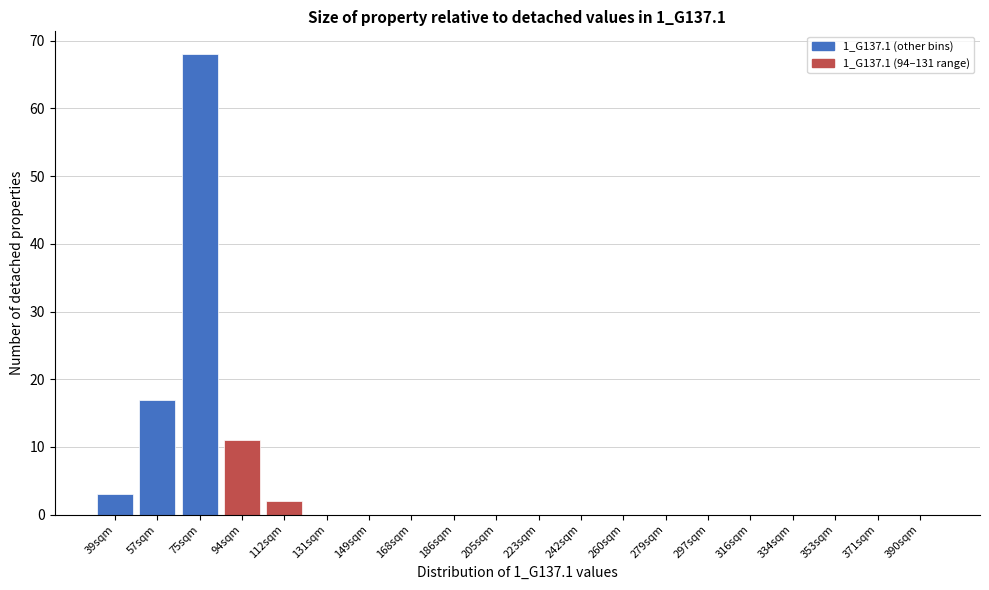

Reading left to right, list all the values displayed in this chart.

39sqm=3	57sqm=17	75sqm=68	94sqm=11	112sqm=2	131sqm=0	149sqm=0	168sqm=0	186sqm=0	205sqm=0	223sqm=0	242sqm=0	260sqm=0	279sqm=0	297sqm=0	316sqm=0	334sqm=0	353sqm=0	371sqm=0	390sqm=0